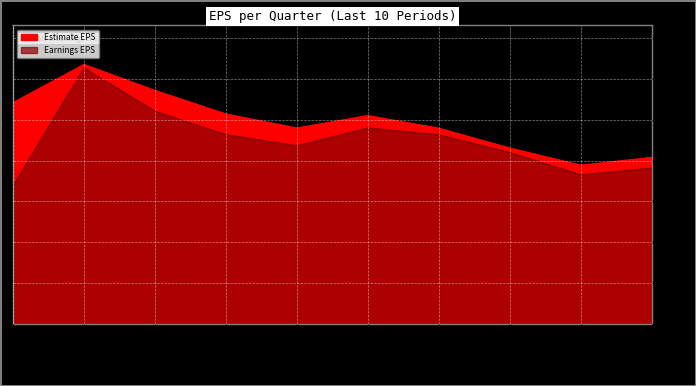

What is the label of the 1st point from the right?

2010-02-23